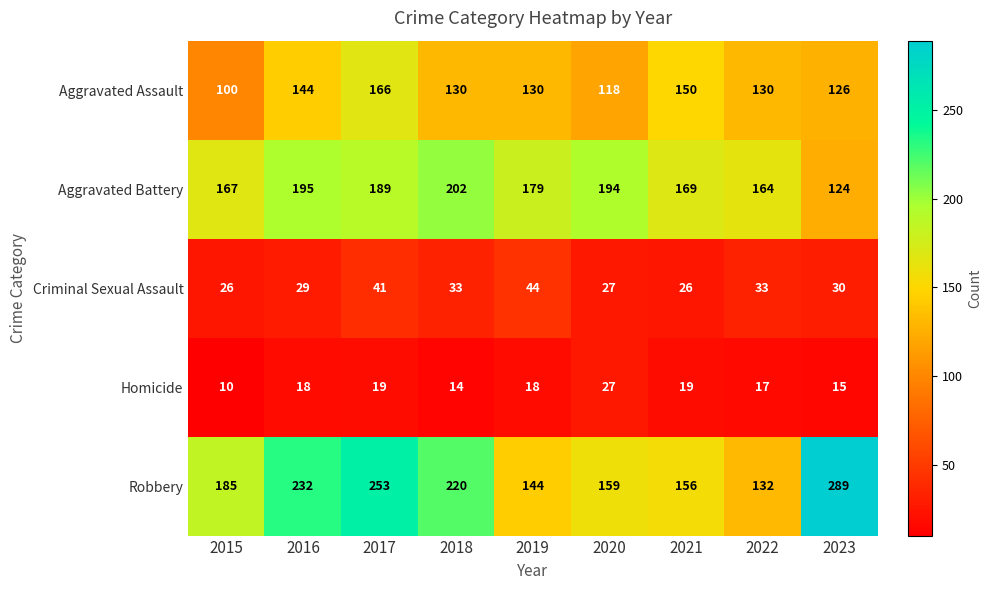

Which series has the largest range (max minus min)?

Robbery